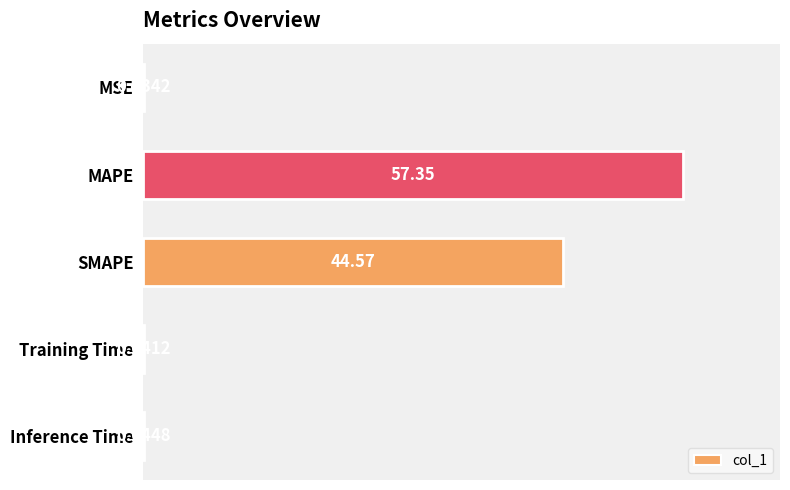

Between Inference Time and SMAPE, which is larger?

SMAPE